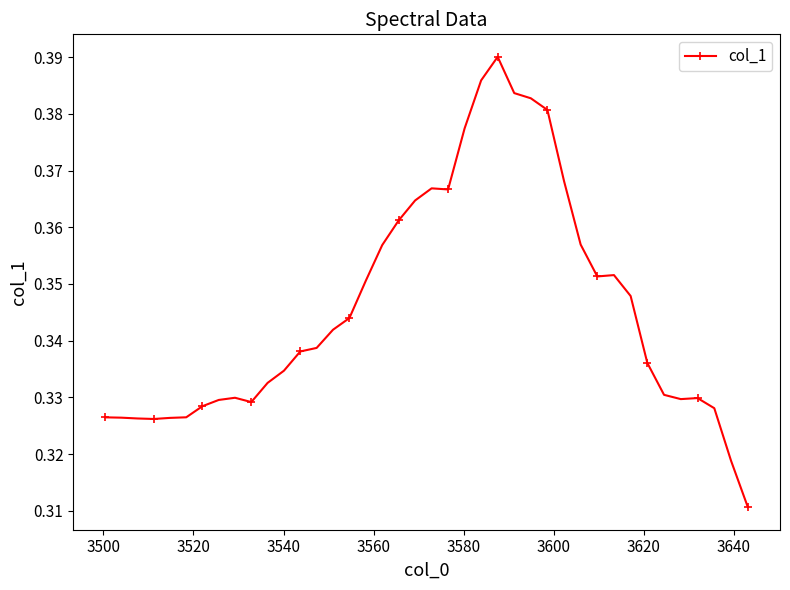

True or false: there are more than 2 points higher than both neighbors.

True